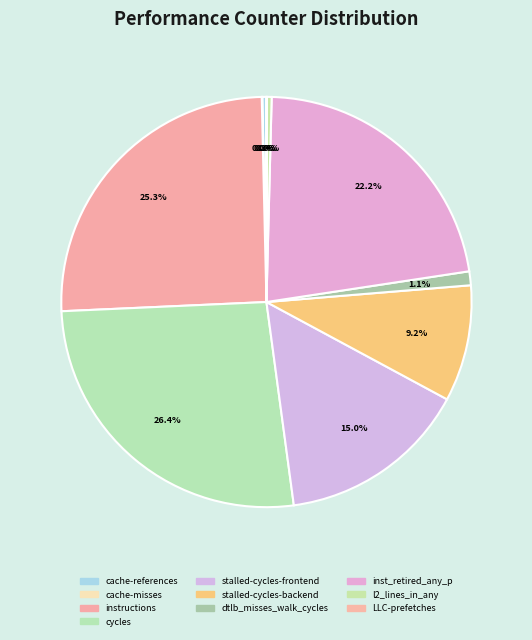

True or false: stalled-cycles-backend accounts for 9% of the total.

True